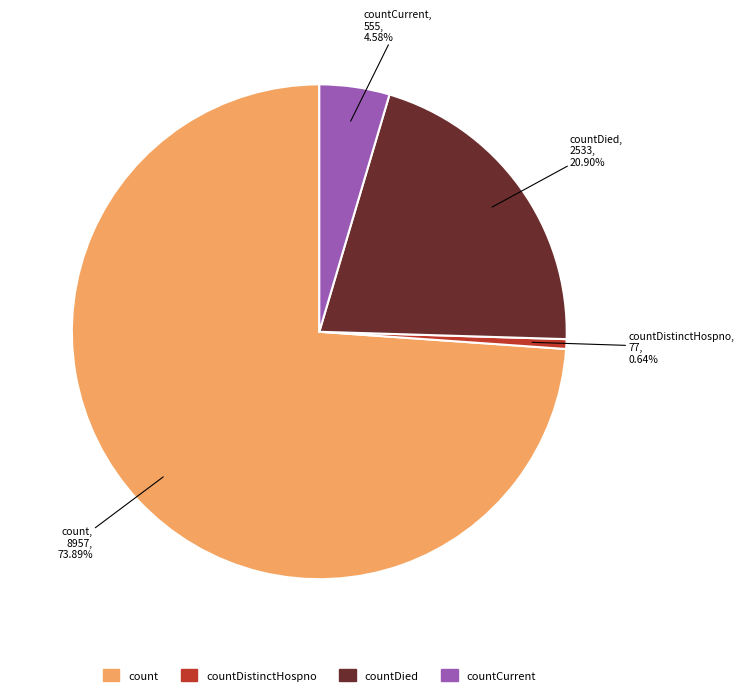

Is there any slice that represents more than half of the pie?

Yes